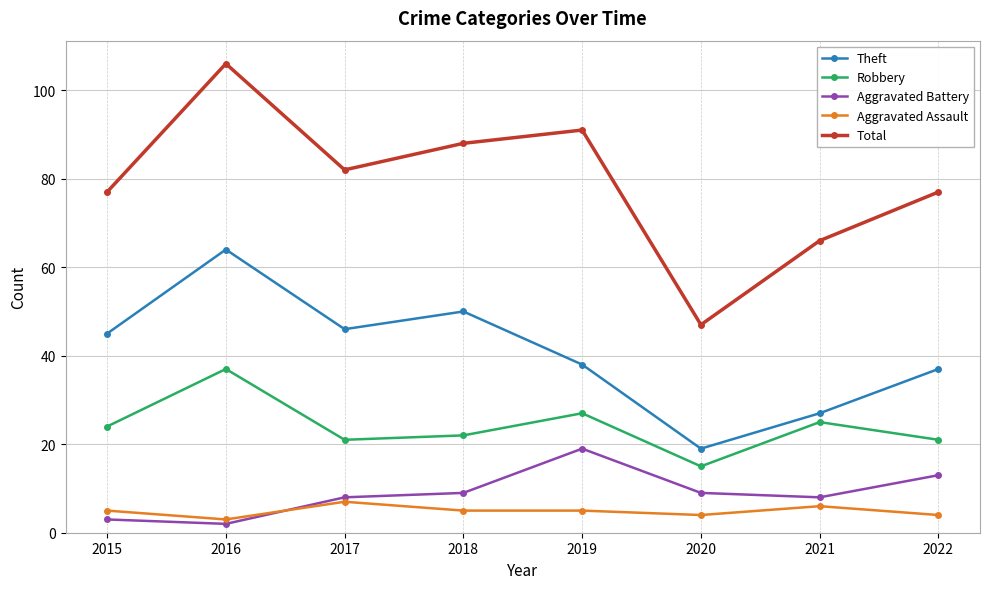

How many distinct data groups are displayed?

5